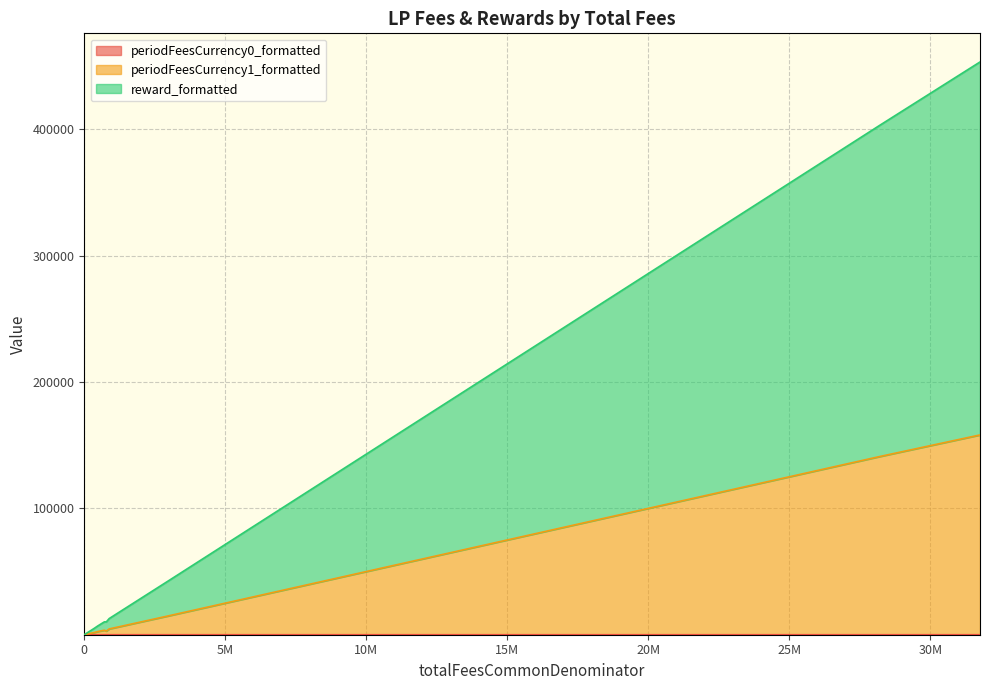

What value does the periodFeesCurrency1_formatted series have at 2226?

12.7